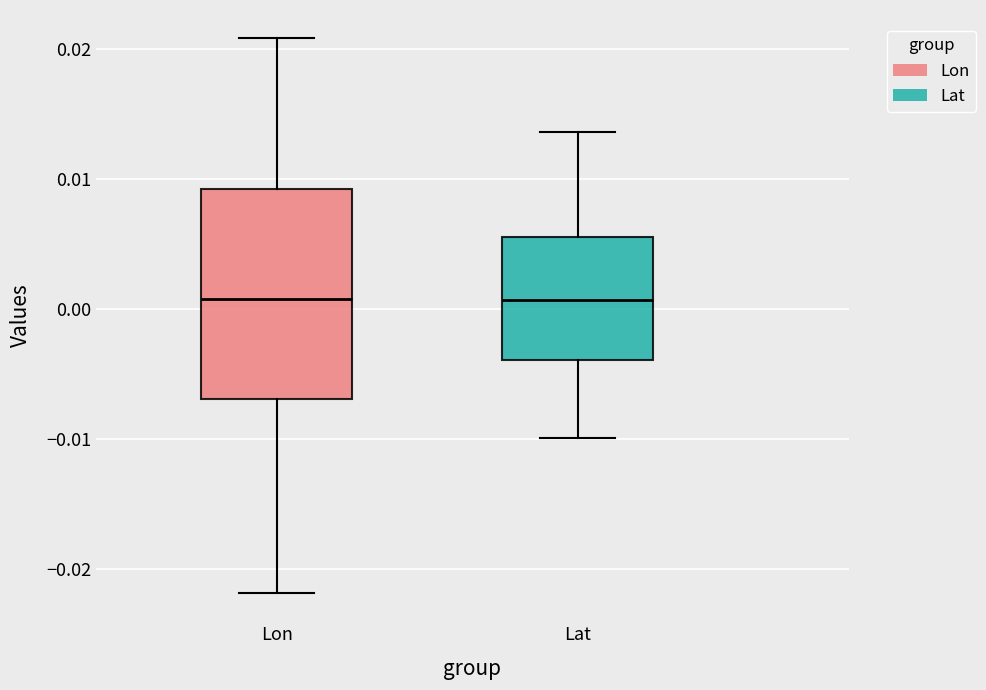

Comparing the boxes themselves (not the whiskers), which one is the tallest?

Lon